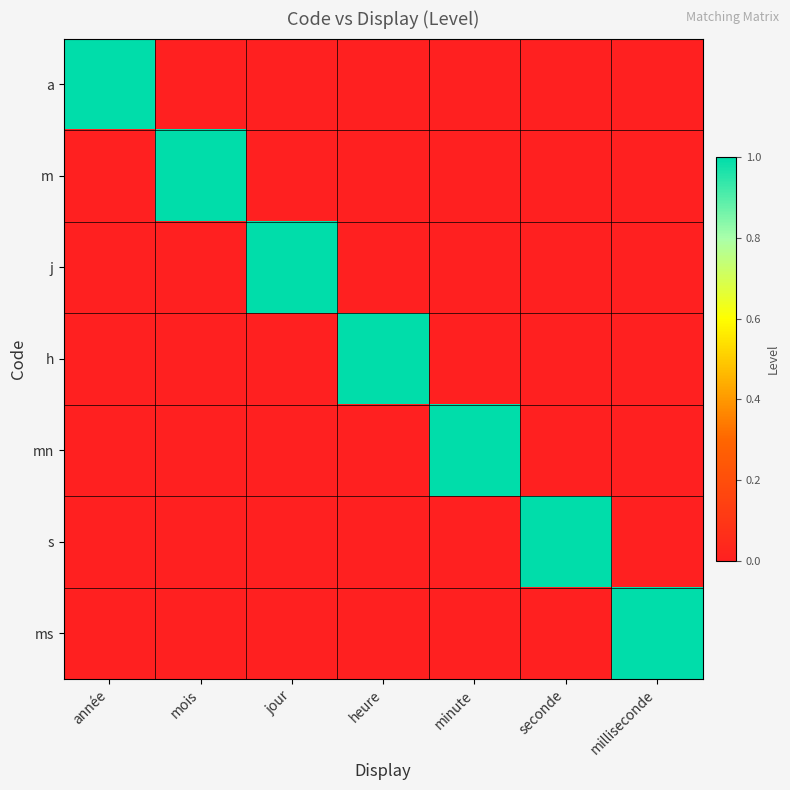

How many data points does each series have?

7